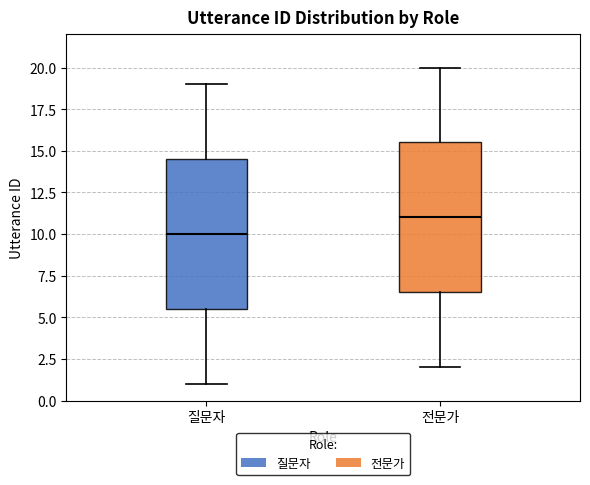

Where does the median line of the box for 전문가 sit on the y-axis? The values are not printed on the chart, so give them approximately, as read against the axis.

11.0